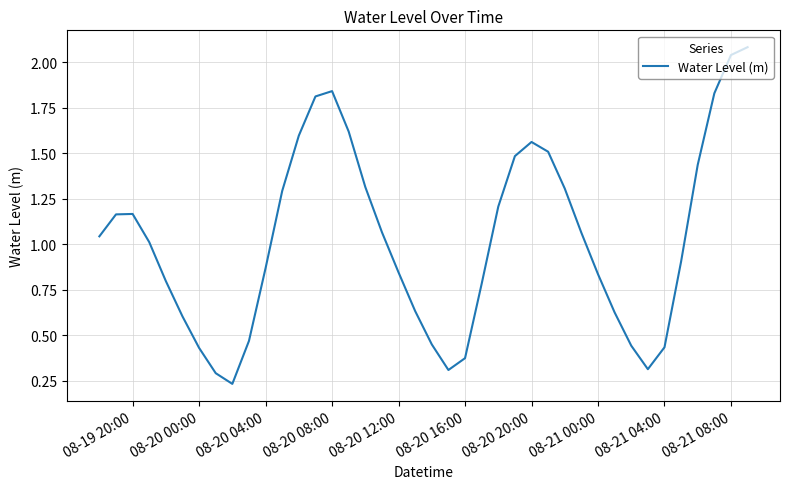

What is the greatest value displayed?

2.1